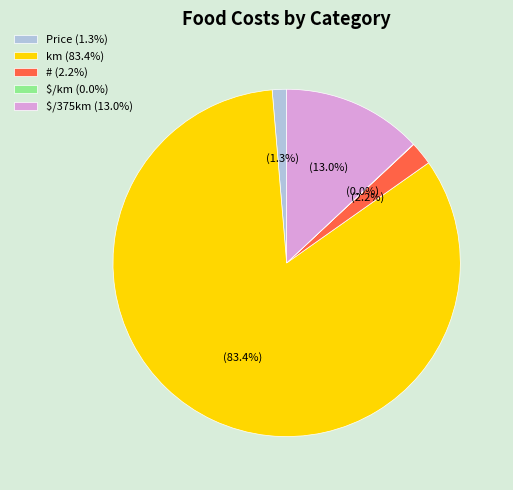

To the nearest percent, what portion does km represent?

83%